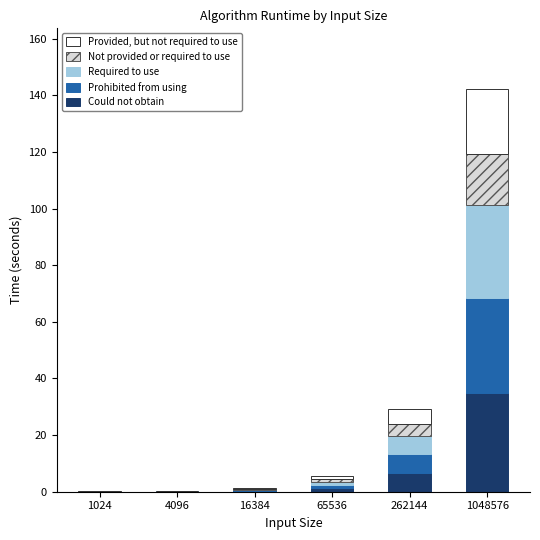

At which category is the sum across all series the highest?

1048576